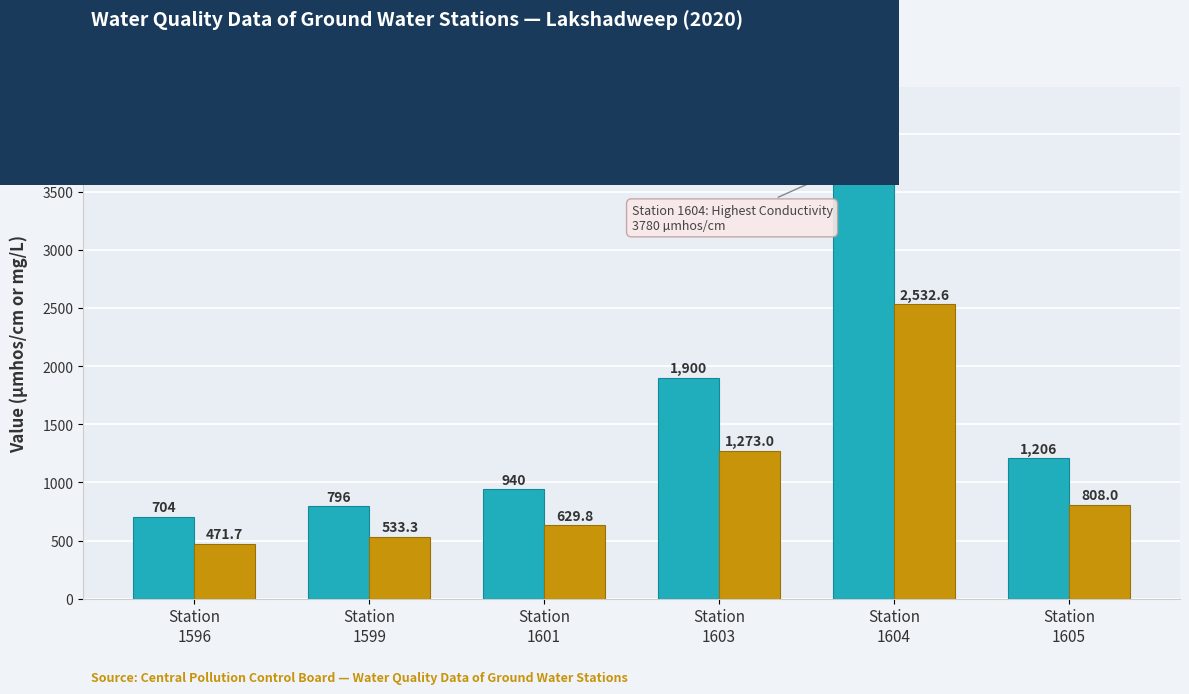

Which category has the highest value in the Min Conductivity (µmhos/cm) series?

Station
1604